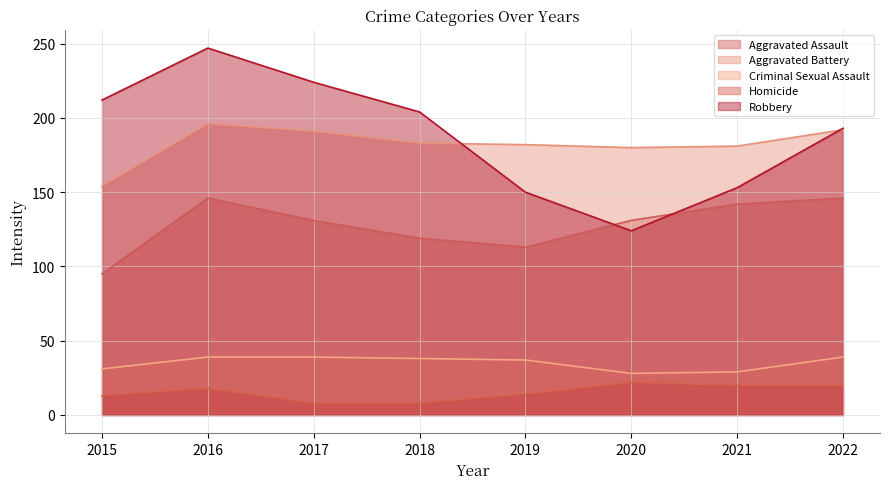

What is the difference between the maximum and second lowest values in the Aggravated Assault series?

33